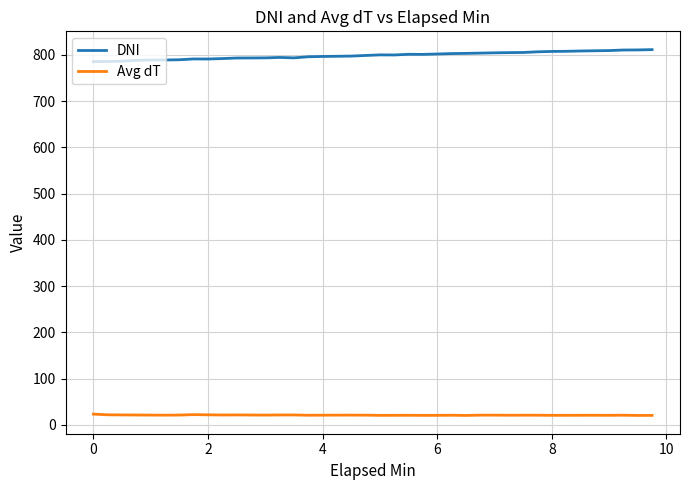

What is the highest value of the Avg dT series?

23.4